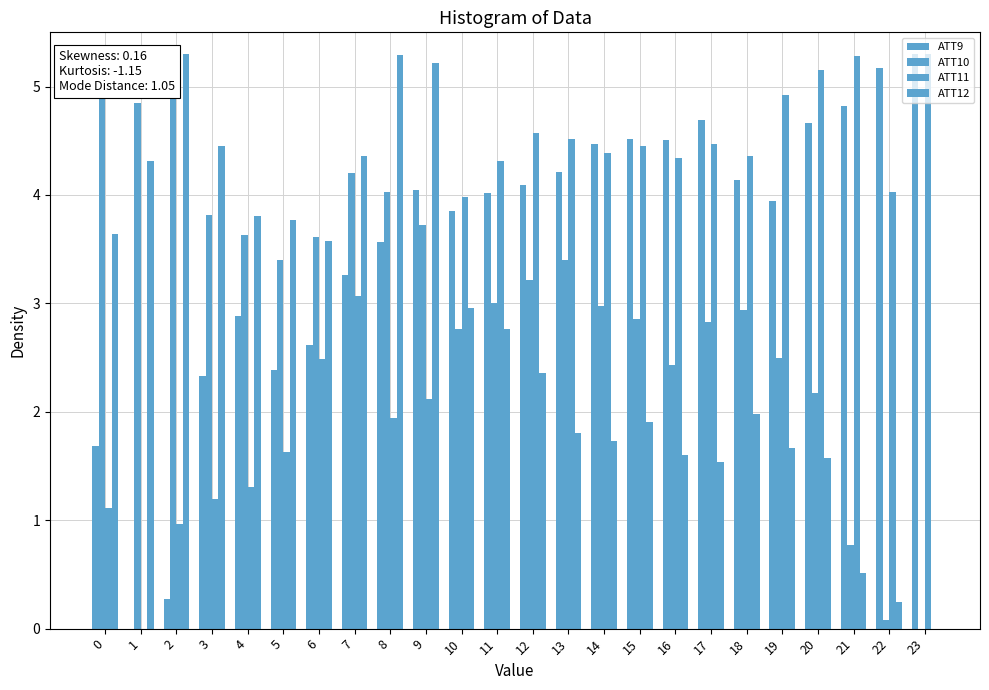

What is the average value of the ATT10 series?

3.1